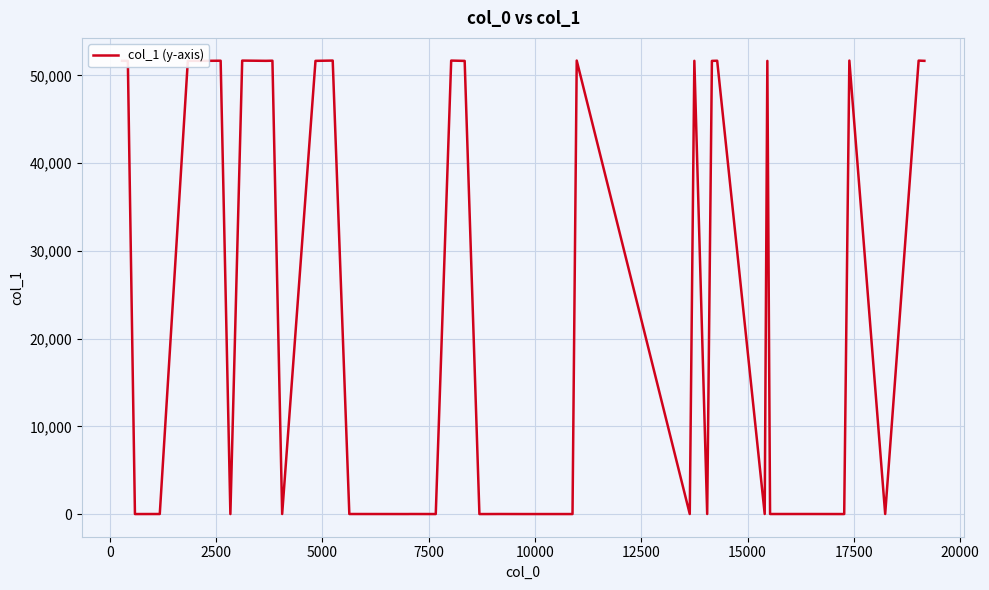

What is the difference between the maximum and minimum values?

51676